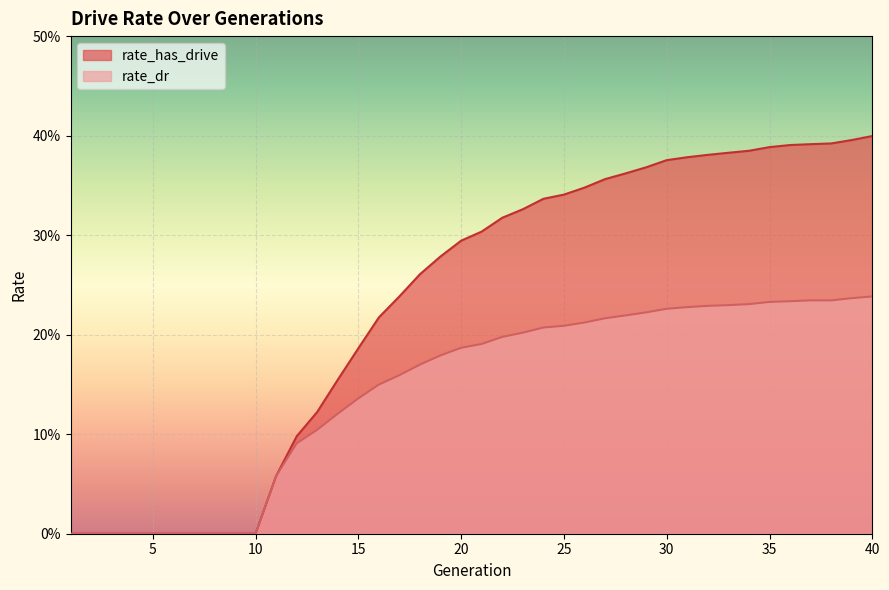

Which category has the lowest value in the rate_has_drive series?

1